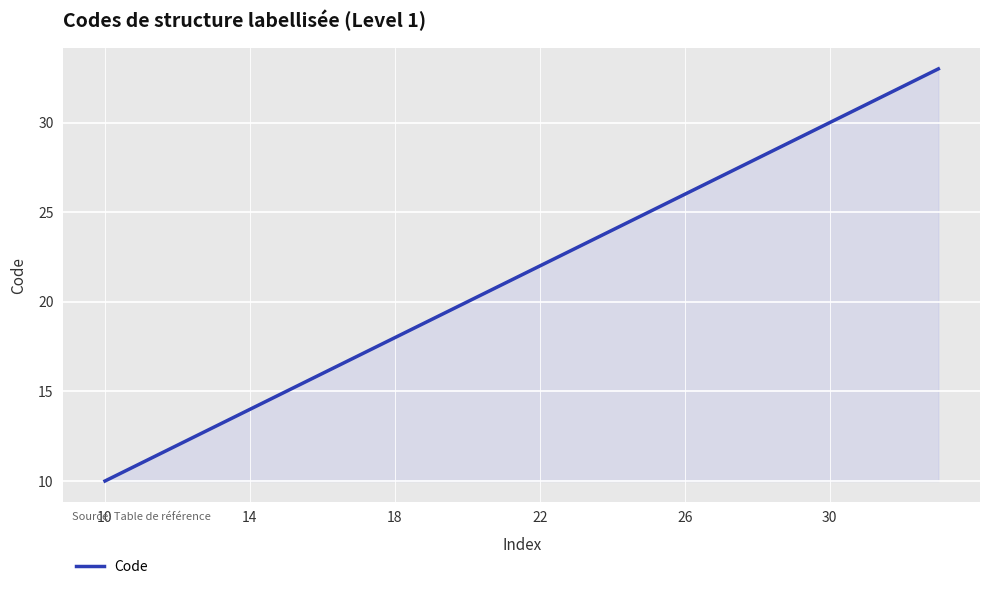

What is the smallest value displayed?

10